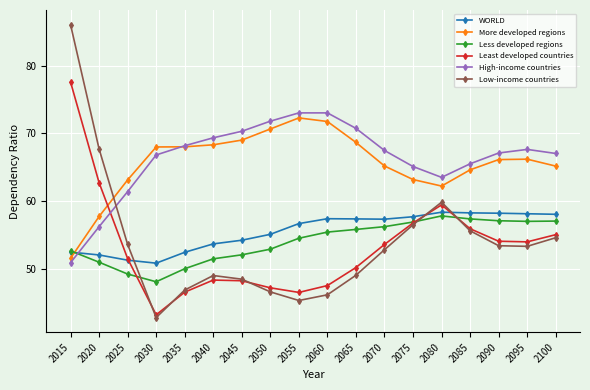

What is the value of the WORLD point at the 8th from the left?

55.1